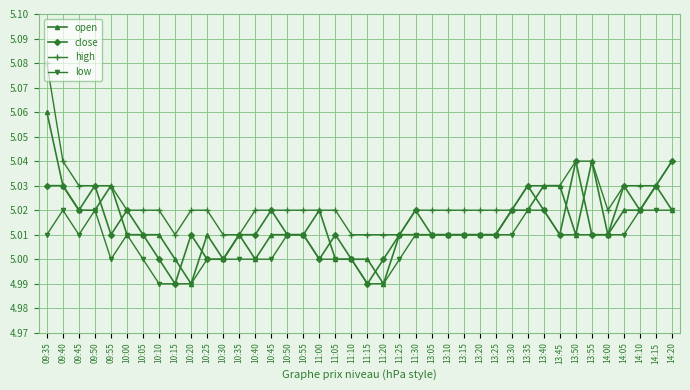

Is it true that low equals 7.1 at 10:40?

False